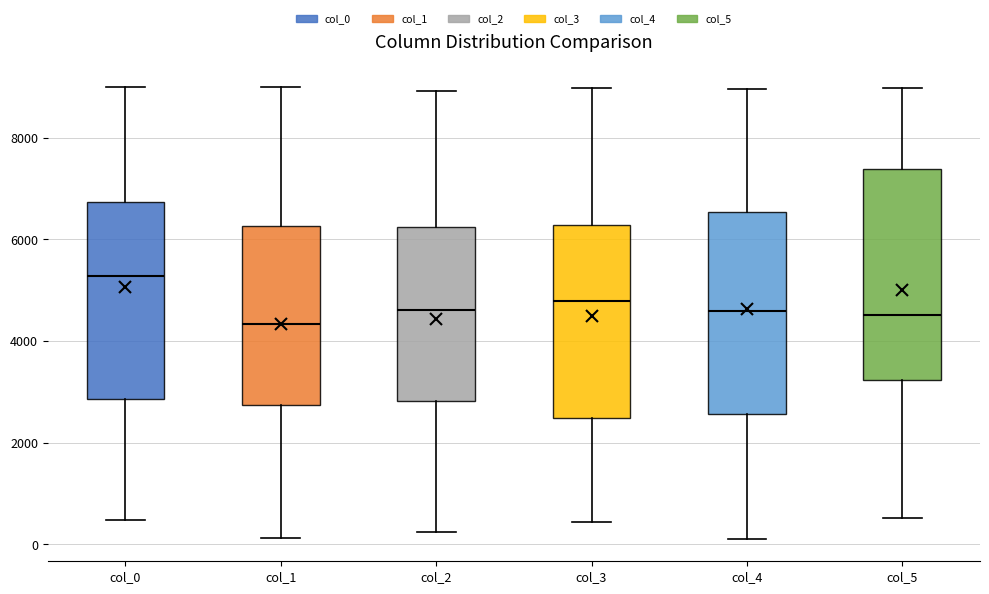

Where does the median line of the box for col_0 sit on the y-axis? The values are not printed on the chart, so give them approximately, as read against the axis.

5200